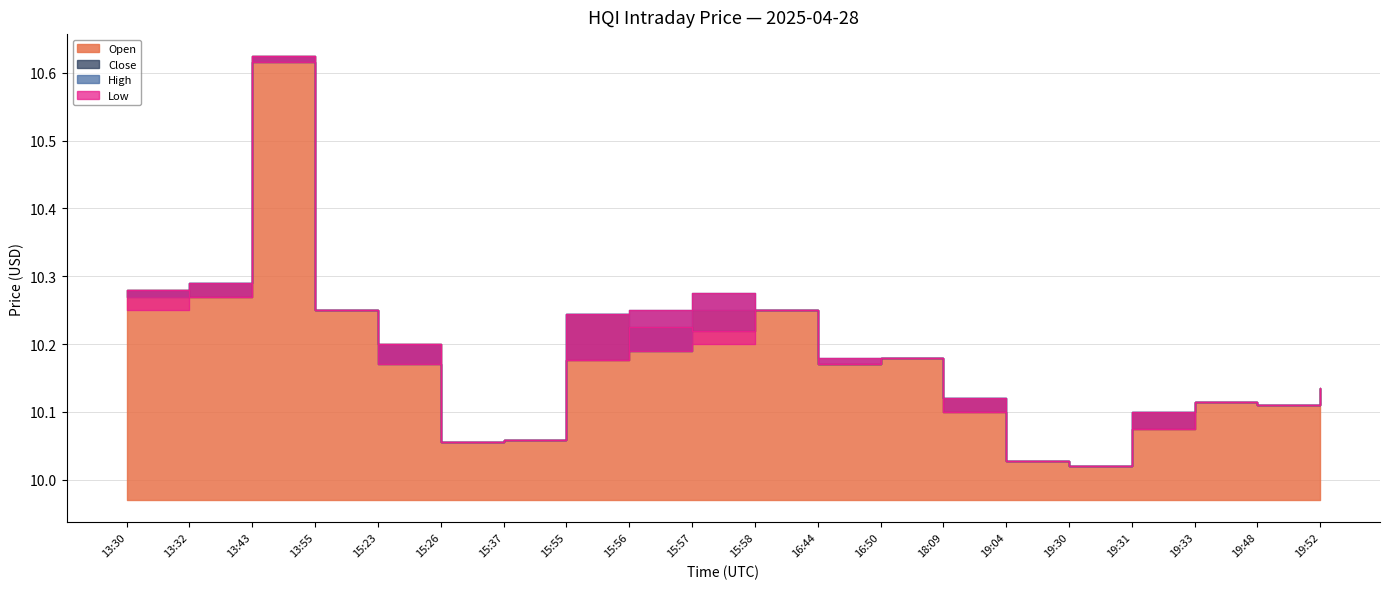

What is the difference between the highest and lowest values at 15:56?

0.1